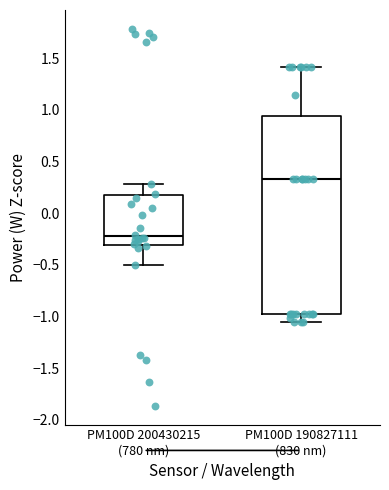

Which box is the tallest, from its lower edge to its upper edge?

PM100D 190827111 (830 nm)